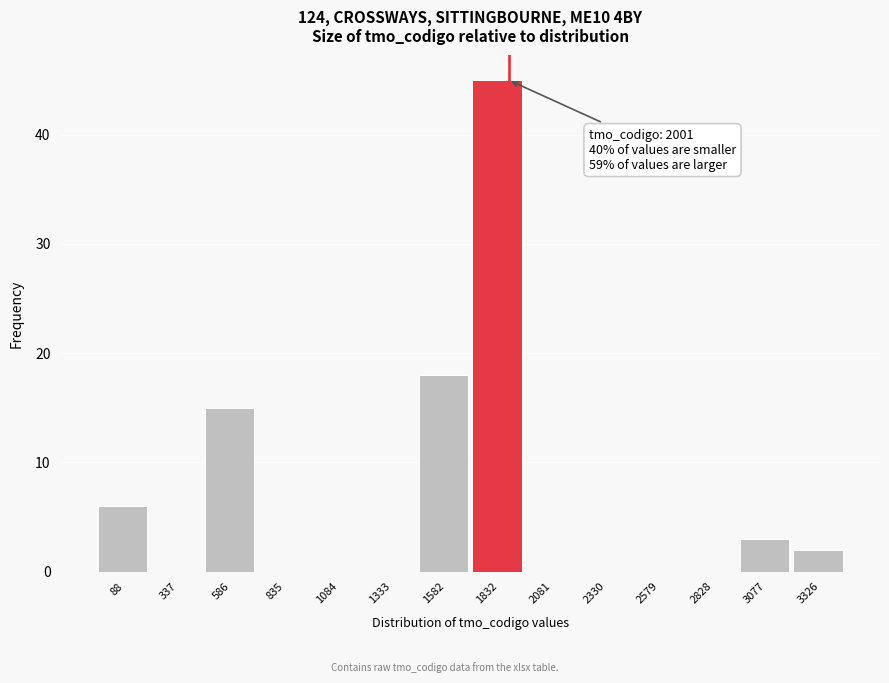

Reading left to right, transcribe all the data shown in this chart.

88=6	337=0	586=15	835=0	1084=0	1333=0	1582=18	1832=45	2081=0	2330=0	2579=0	2828=0	3077=3	3326=2